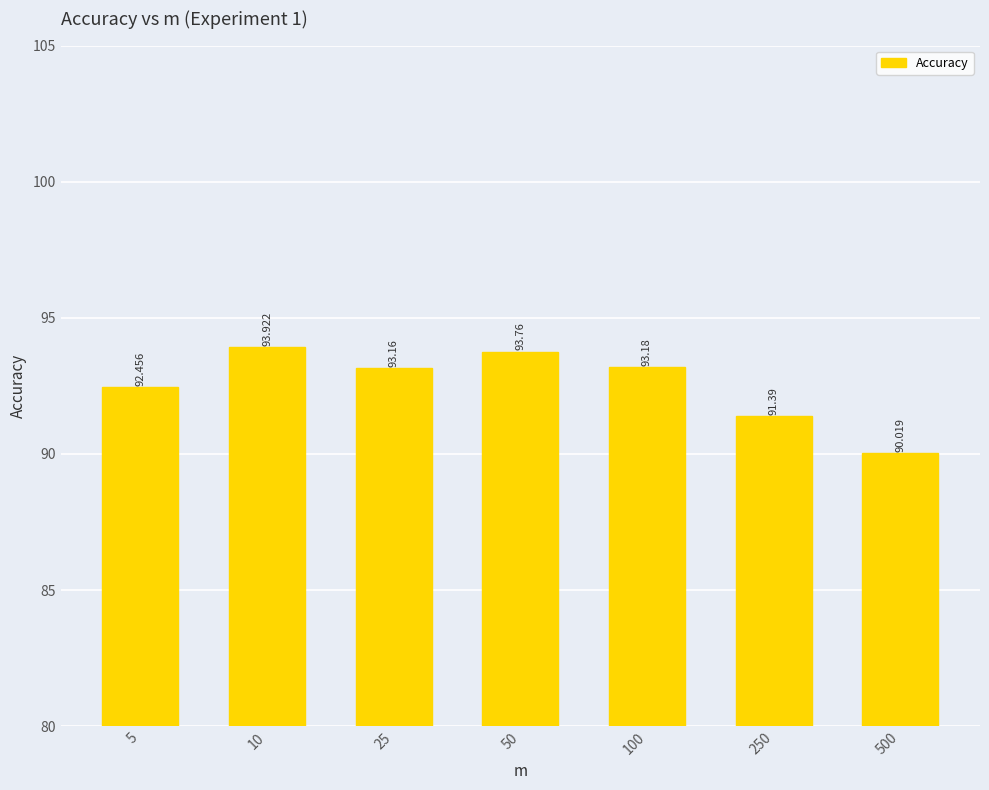

What is the value of the 7th bar from the left?

90.0